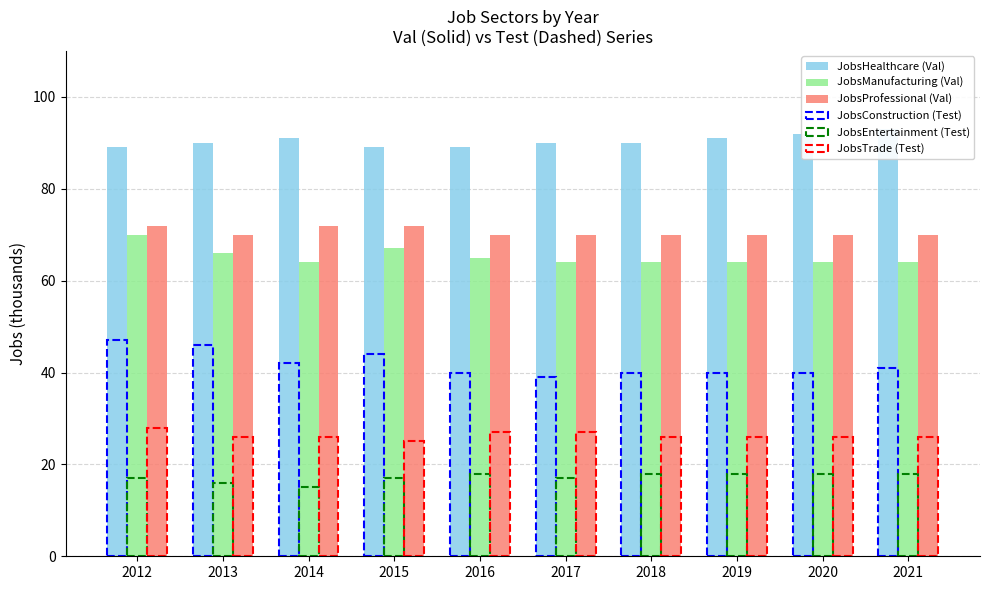

Does the chart contain any negative values?

No